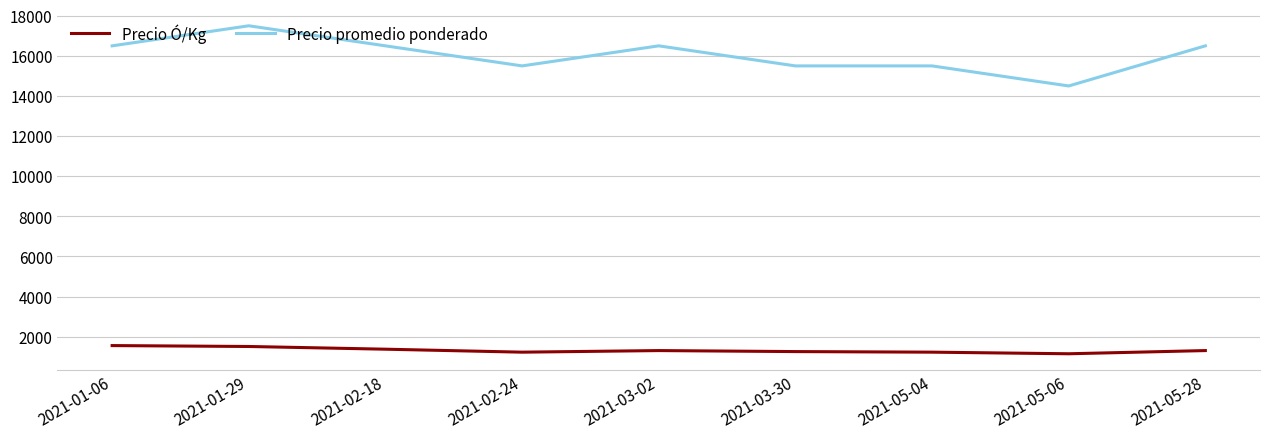

What is the smallest value displayed?

1150